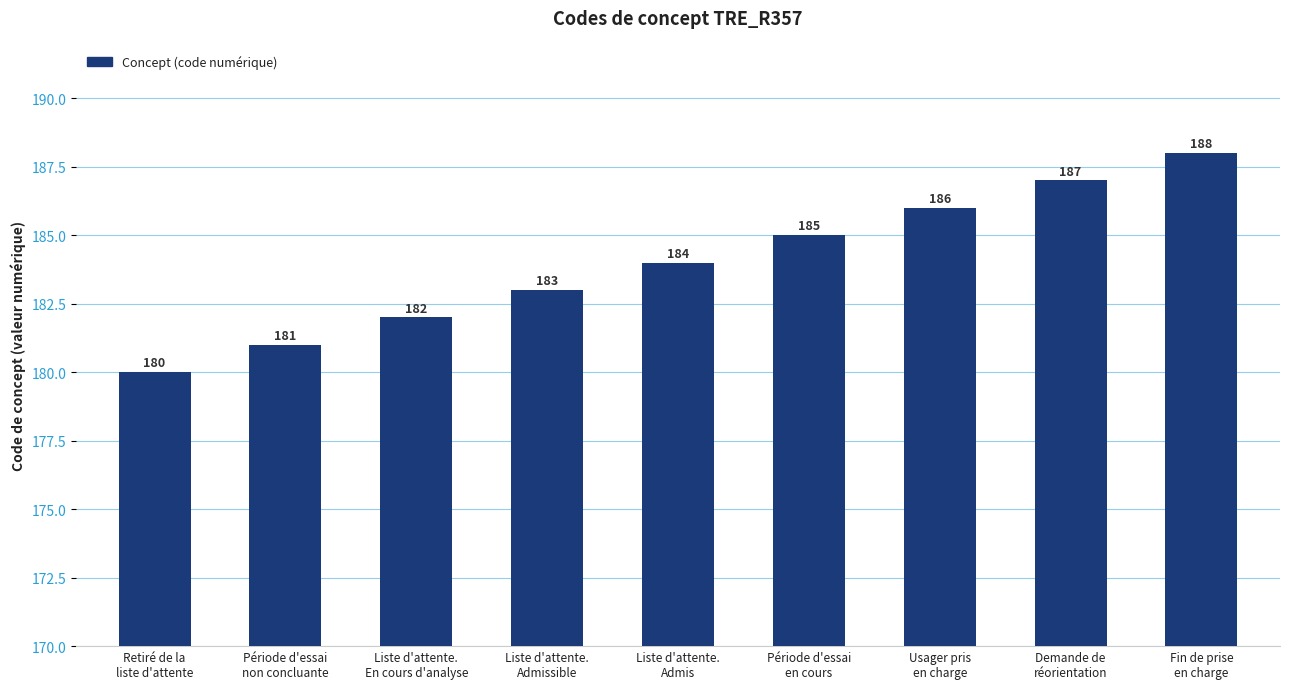

How many categories are shown in the chart?

9